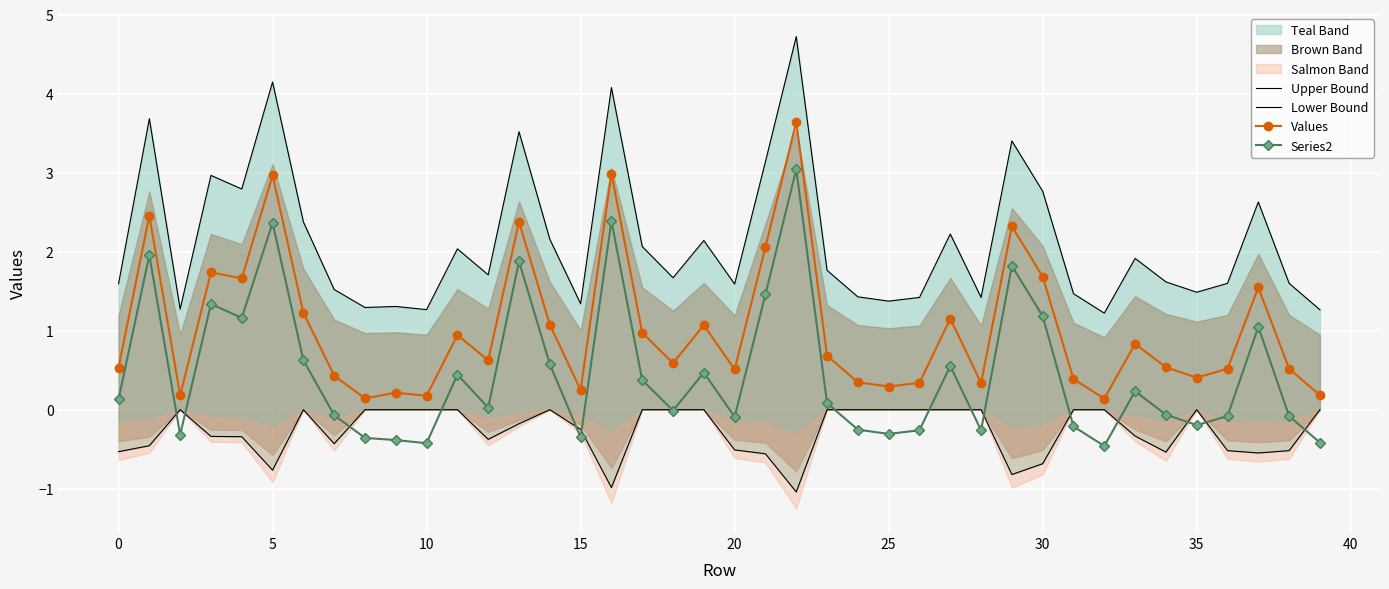

At 21, list the series in order from smallest to largest.

Lower Bound, Series2, Values, Upper Bound